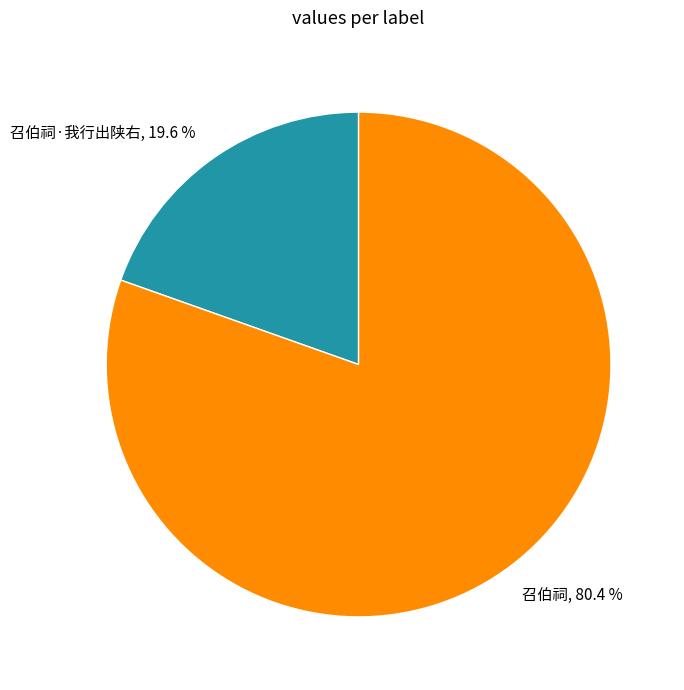

What percentage do 召伯祠·我行出陕右, 19.6 % and 召伯祠, 80.4 % together represent?

100.0%